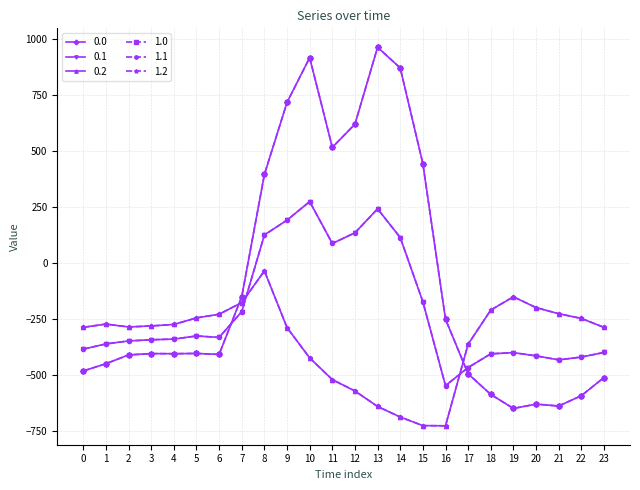

Is the value of 1.2 at 20 greater than the value of 0.0 at 22?

Yes